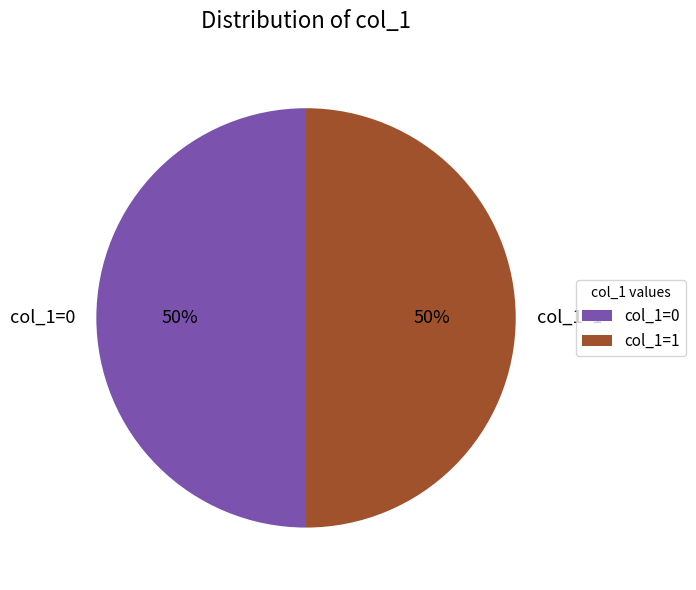

What is the ratio of the value at col_1=1 to the value at col_1=0?

1.0